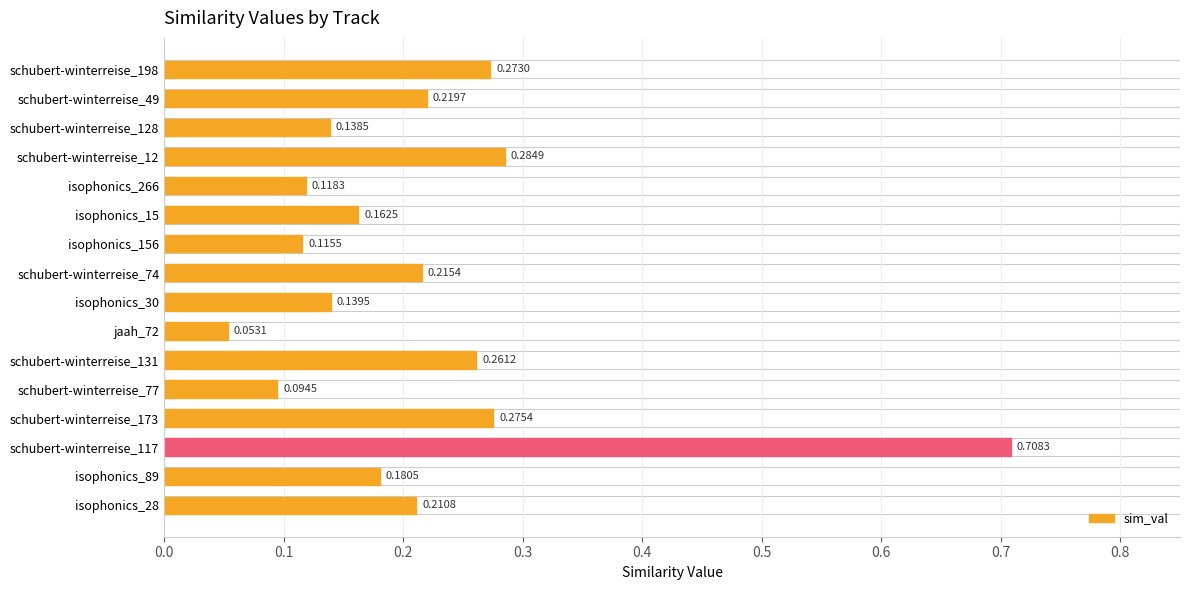

What is the difference between the maximum and second lowest values?

0.6